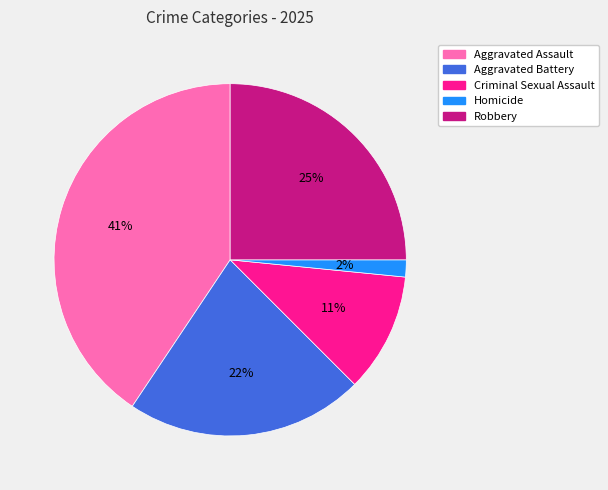

Rank the categories by value from highest to lowest.

Aggravated Assault, Robbery, Aggravated Battery, Criminal Sexual Assault, Homicide